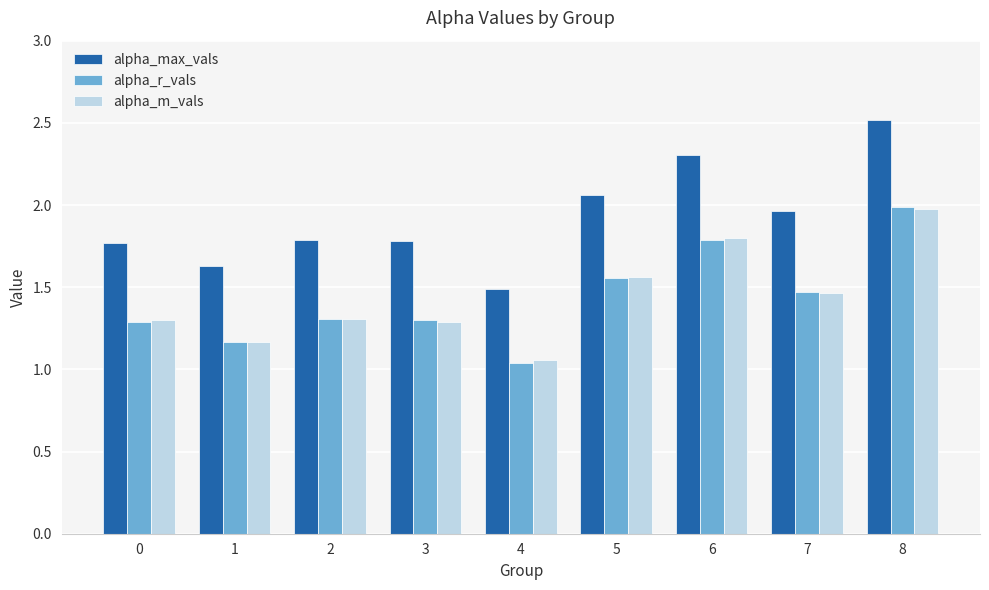

Which series changed the most between 4 and 8?

alpha_max_vals